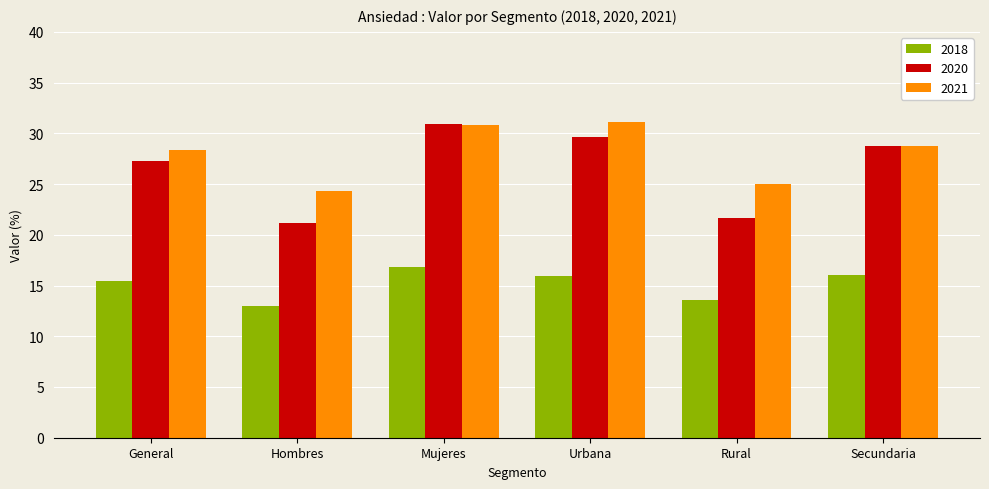

At Rural, list the series in order from largest to smallest.

2021, 2020, 2018